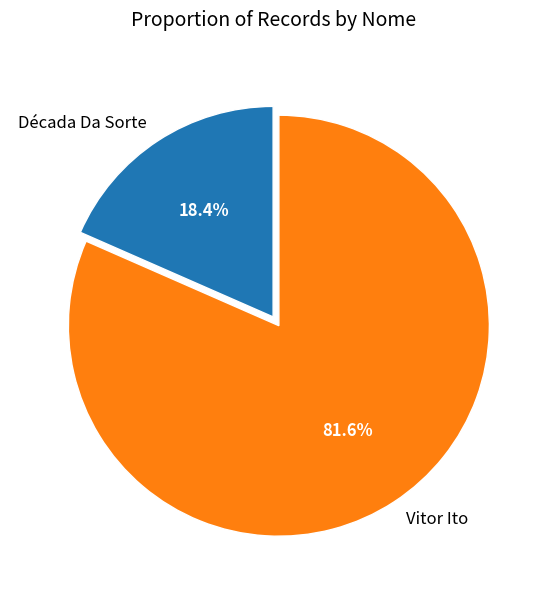

Rank the categories by value from highest to lowest.

Vitor Ito, Década Da Sorte